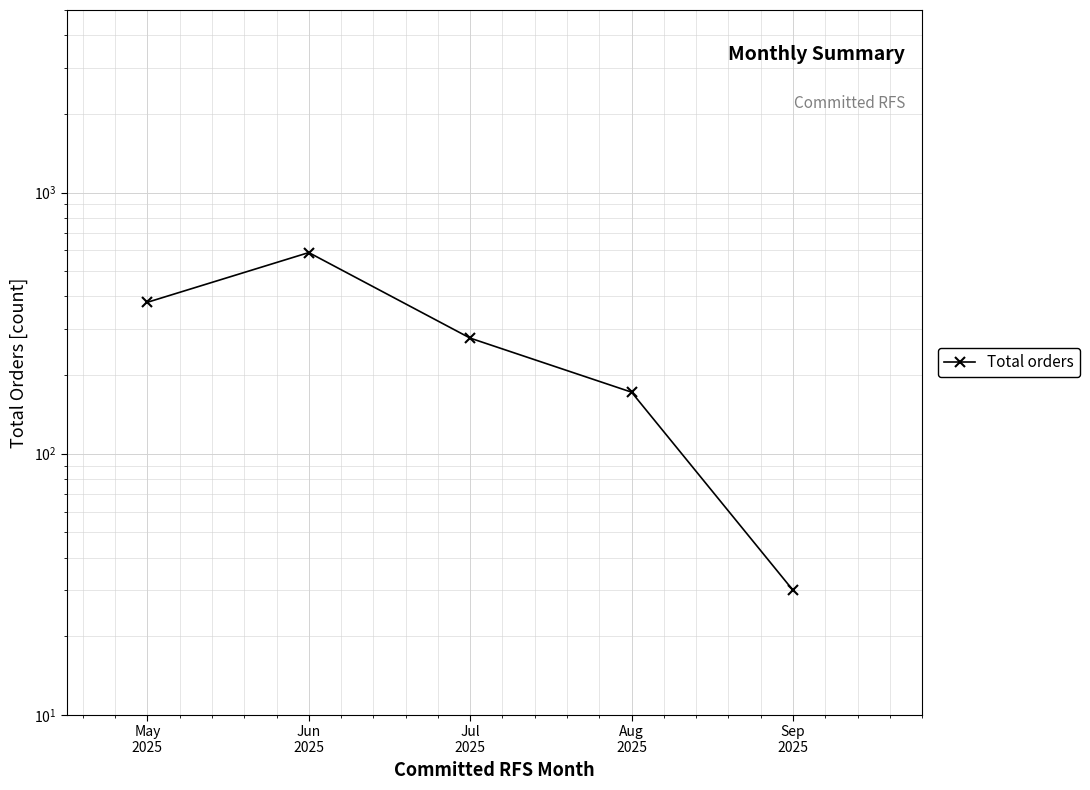

True or false: the data shows 277 at Jul
2025.

True